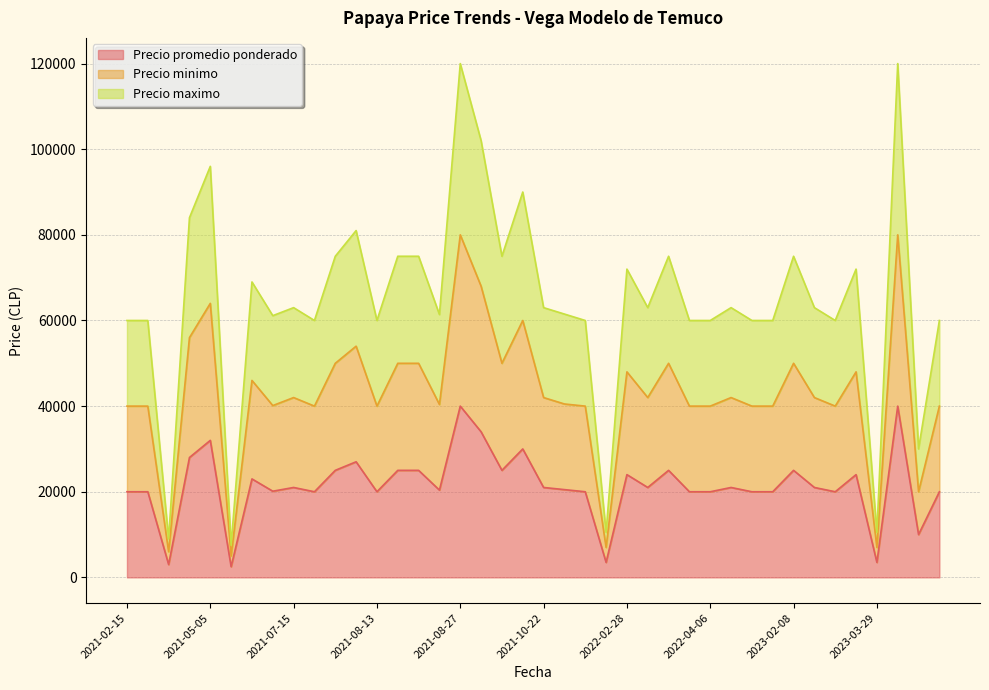

What is the spread (max minus min) of values at 2023-02-10?

42000